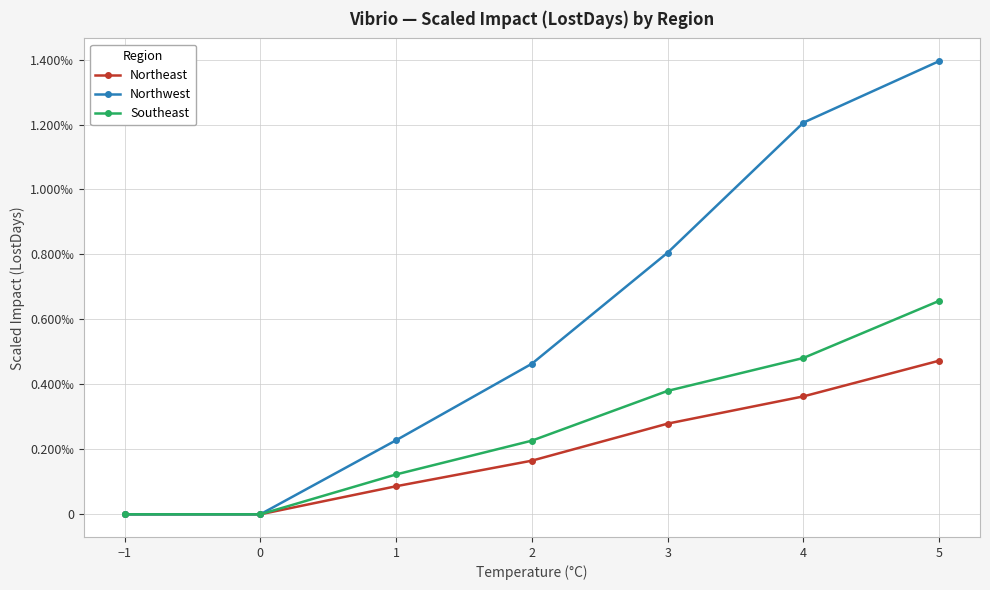

At which label is Northwest closest to 0?

−1